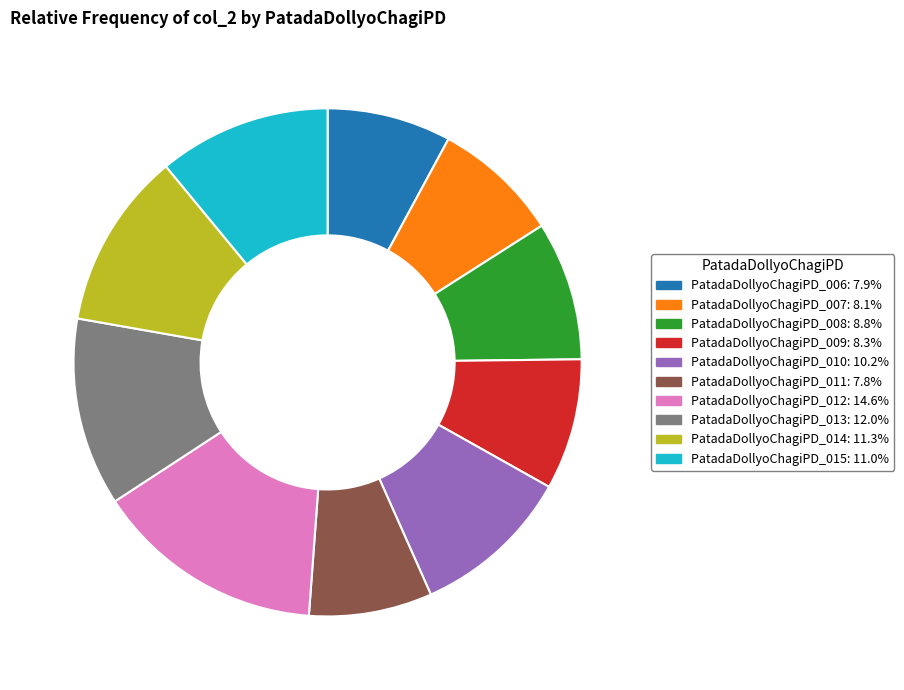

How many segments does this pie chart have?

10